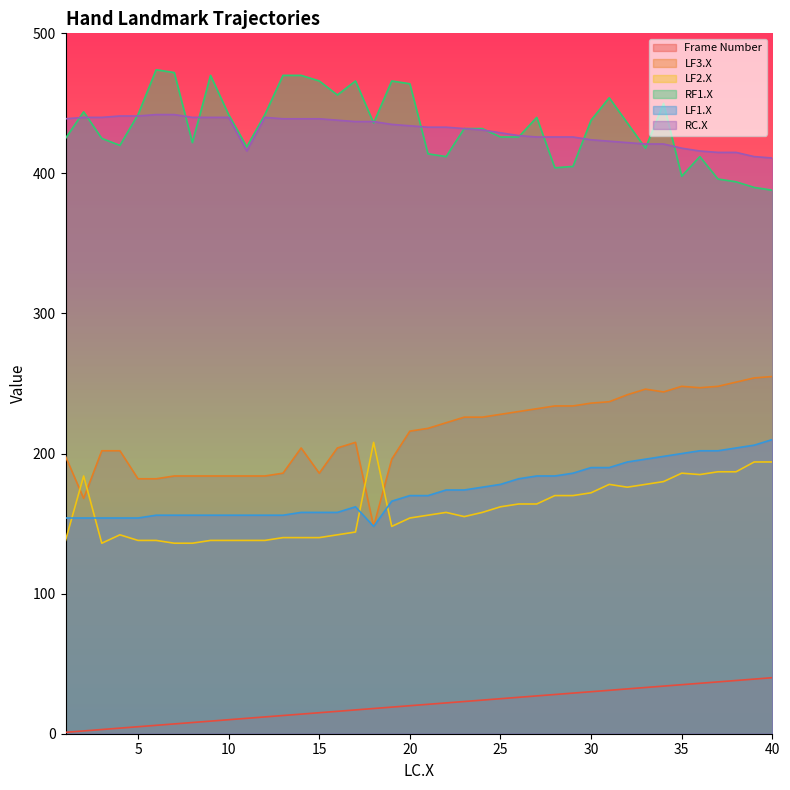

Reading right to left, what are all the values shown in this chart?

Frame Number: 40=40	39=39	38=38	37=37	36=36	35=35	34=34	33=33	32=32	31=31	30=30	29=29	28=28	27=27	26=26	25=25	24=24	23=23	22=22	21=21	20=20	19=19	18=18	17=17	16=16	15=15	14=14	13=13	12=12	11=11	10=10	9=9	8=8	7=7	6=6	5=5	4=4	3=3	2=2	1=1
LF3.X: 40=255	39=254	38=251	37=248	36=247	35=248	34=244	33=246	32=242	31=237	30=236	29=234	28=234	27=232	26=230	25=228	24=226	23=226	22=222	21=218	20=216	19=196	18=148	17=208	16=204	15=186	14=204	13=186	12=184	11=184	10=184	9=184	8=184	7=184	6=182	5=182	4=202	3=202	2=168	1=198
LF2.X: 40=194	39=194	38=187	37=187	36=185	35=186	34=180	33=178	32=176	31=178	30=172	29=170	28=170	27=164	26=164	25=162	24=158	23=155	22=158	21=156	20=154	19=148	18=208	17=144	16=142	15=140	14=140	13=140	12=138	11=138	10=138	9=138	8=136	7=136	6=138	5=138	4=142	3=136	2=184	1=138
RF1.X: 40=388	39=390	38=394	37=396	36=412	35=398	34=450	33=418	32=436	31=454	30=438	29=405	28=404	27=440	26=426	25=426	24=432	23=432	22=412	21=414	20=464	19=466	18=436	17=466	16=456	15=466	14=470	13=470	12=442	11=419	10=442	9=470	8=422	7=472	6=474	5=442	4=420	3=425	2=444	1=425
LF1.X: 40=210	39=206	38=204	37=202	36=202	35=200	34=198	33=196	32=194	31=190	30=190	29=186	28=184	27=184	26=182	25=178	24=176	23=174	22=174	21=170	20=170	19=166	18=148	17=162	16=158	15=158	14=158	13=156	12=156	11=156	10=156	9=156	8=156	7=156	6=156	5=154	4=154	3=154	2=154	1=154
RC.X: 40=411	39=412	38=415	37=415	36=416	35=418	34=421	33=421	32=422	31=423	30=424	29=426	28=426	27=426	26=427	25=429	24=431	23=432	22=433	21=433	20=434	19=435	18=437	17=437	16=438	15=439	14=439	13=439	12=440	11=416	10=440	9=440	8=440	7=442	6=442	5=441	4=441	3=440	2=440	1=439